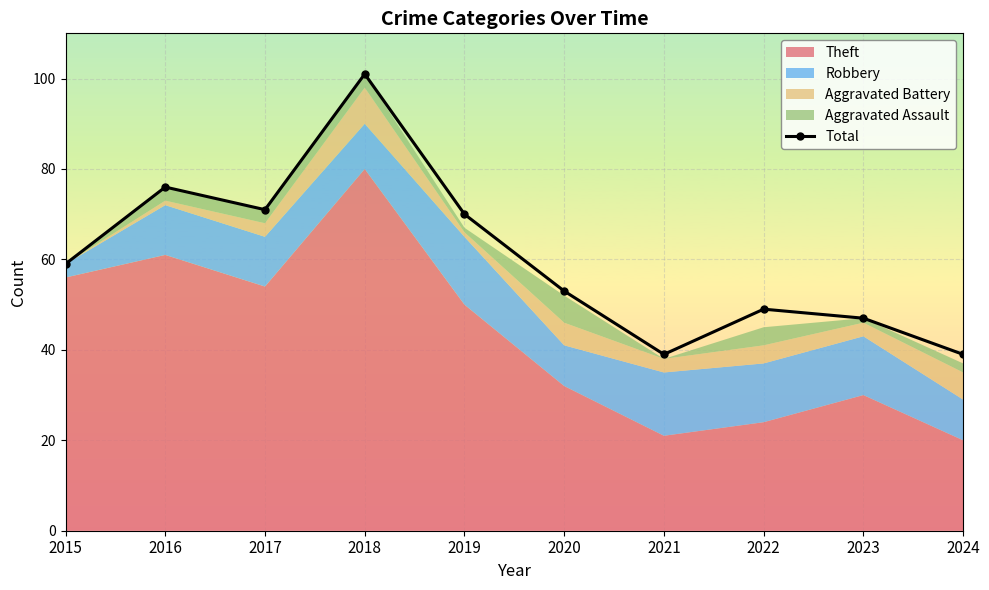

What is the minimum value for Total?

39